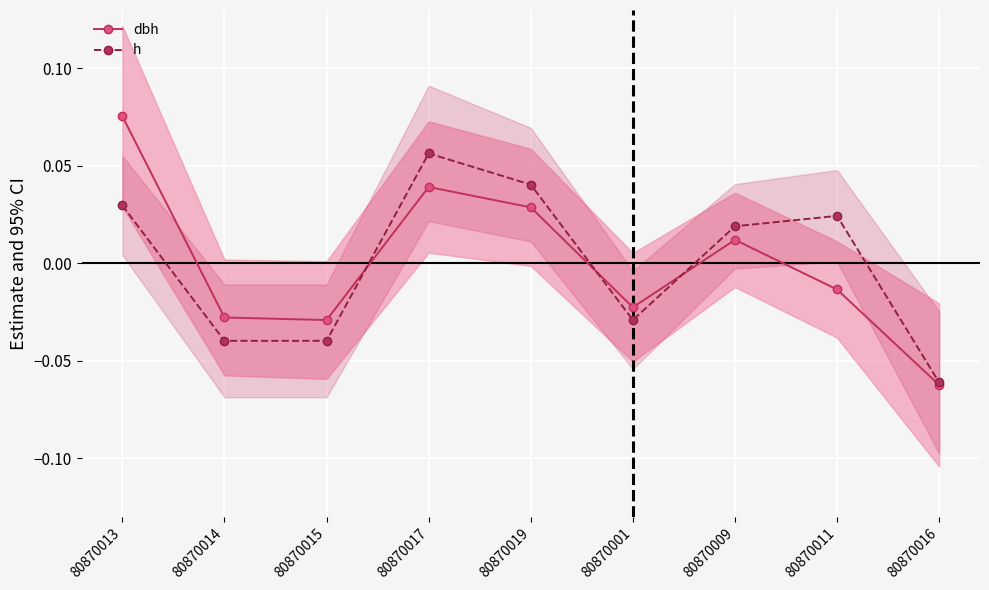

Reading left to right, what are all the values shown in this chart?

dbh: 80870013=0.1	80870014=-0.0	80870015=-0.0	80870017=0.0	80870019=0.0	80870001=-0.0	80870009=0.0	80870011=-0.0	80870016=-0.1
h: 80870013=0.0	80870014=-0.0	80870015=-0.0	80870017=0.1	80870019=0.0	80870001=-0.0	80870009=0.0	80870011=0.0	80870016=-0.1